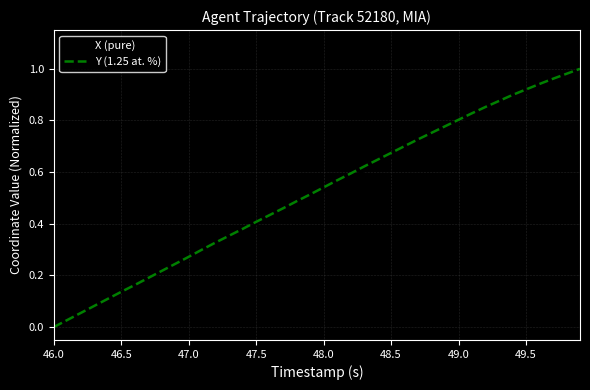

What are all the series names shown in the legend?

X (pure), Y (1.25 at. %)